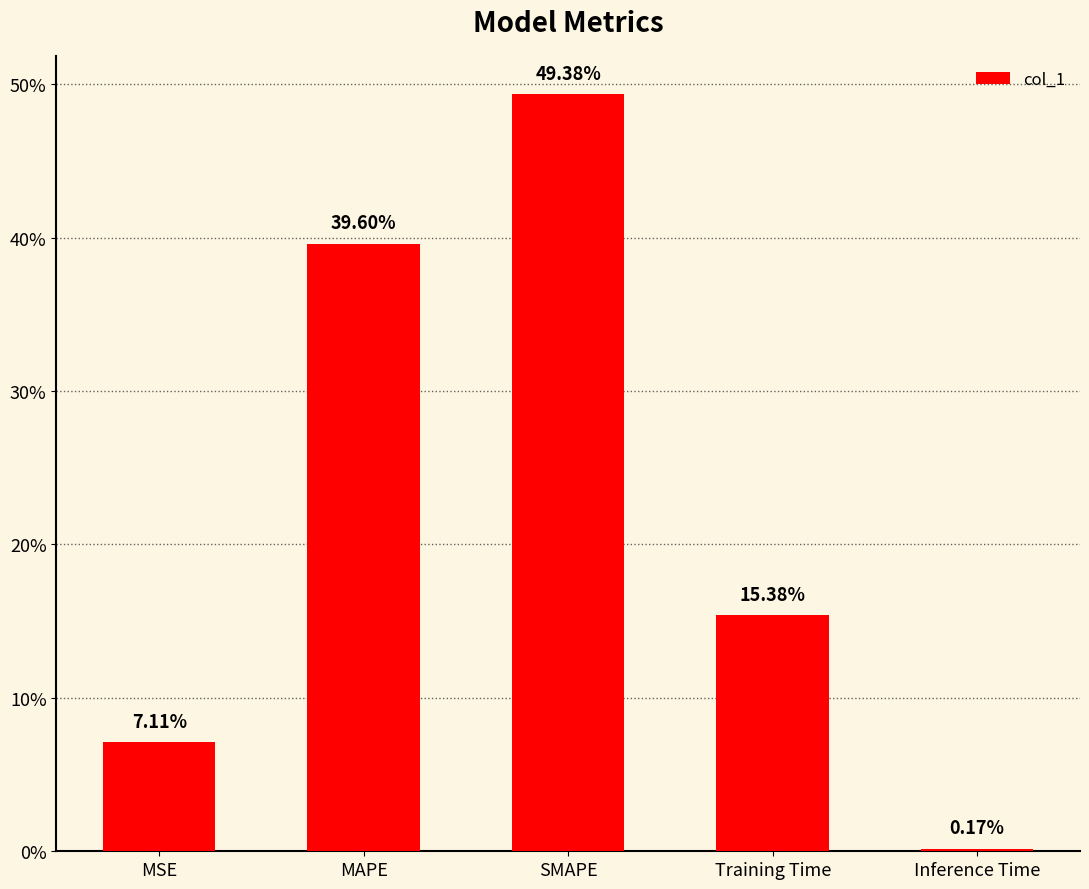

Reading left to right, list all the values displayed in this chart.

MSE=0.1	MAPE=0.4	SMAPE=0.5	Training Time=0.2	Inference Time=0.0